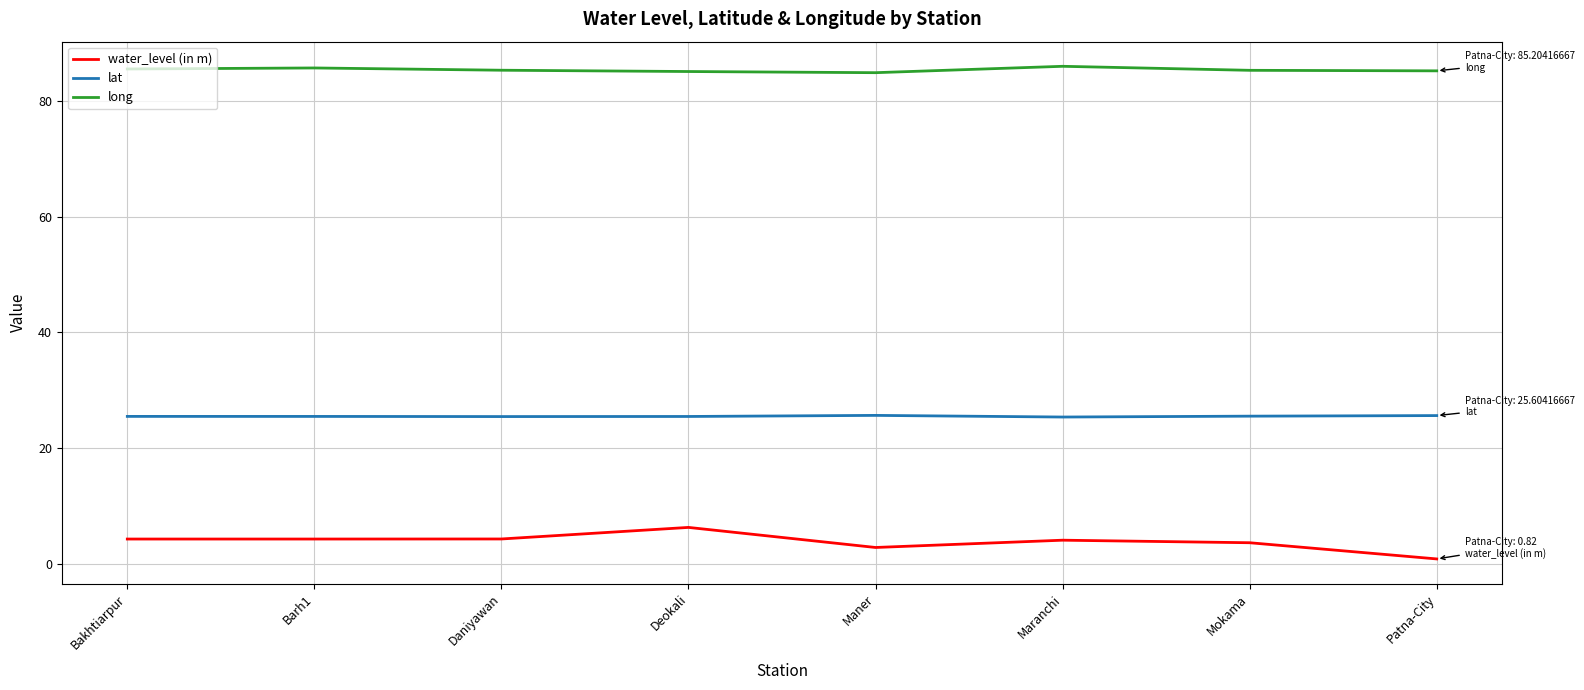

In lat, how many points are lower than both neighbors (excluding endpoints)?

2